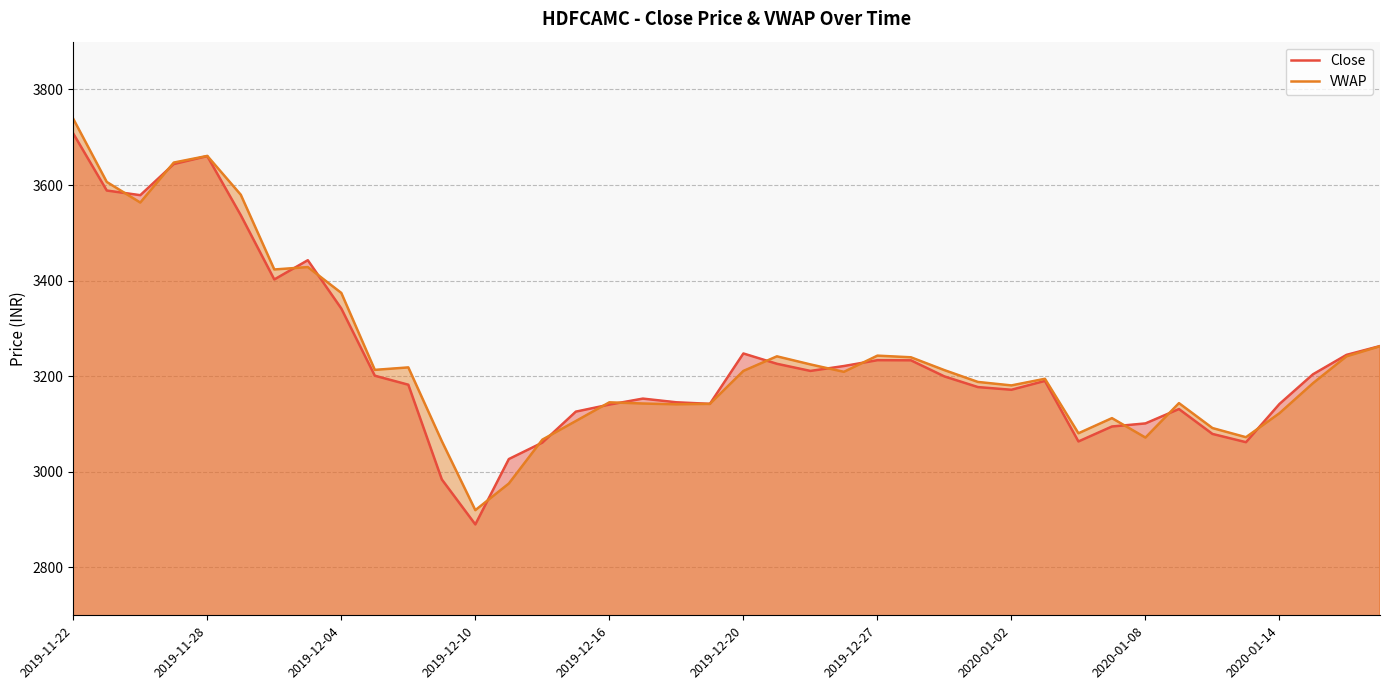

What is the greatest value displayed?

3738.6